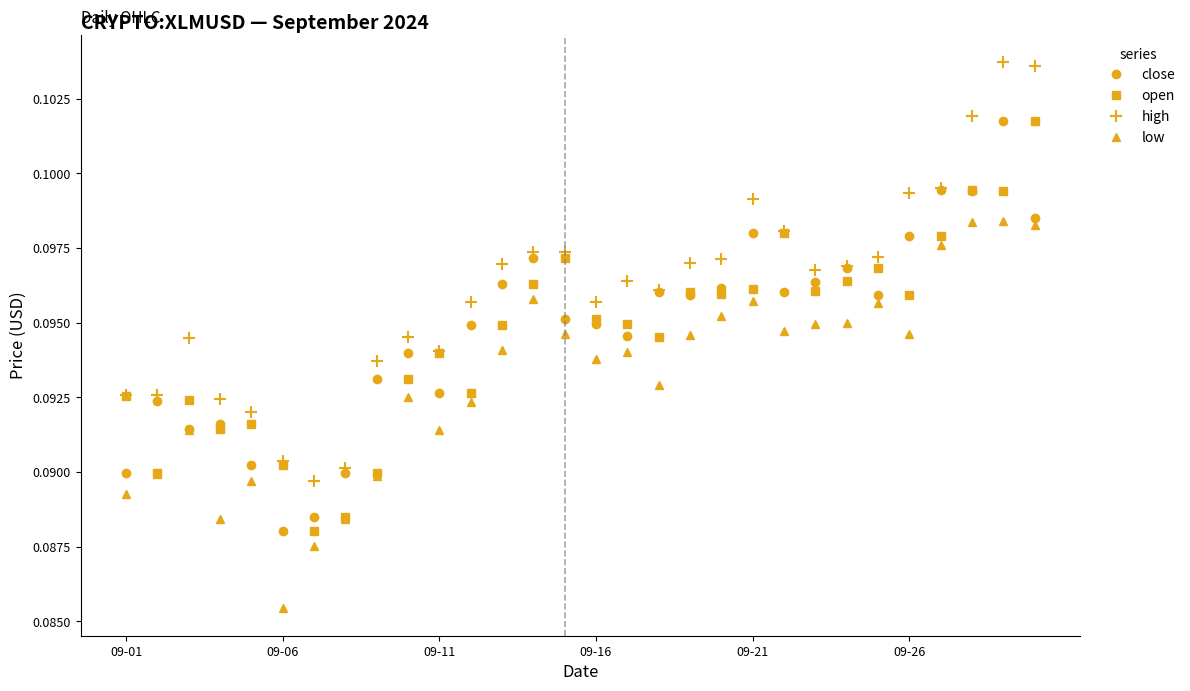

True or false: high has more than 0 points higher than both neighbors.

True